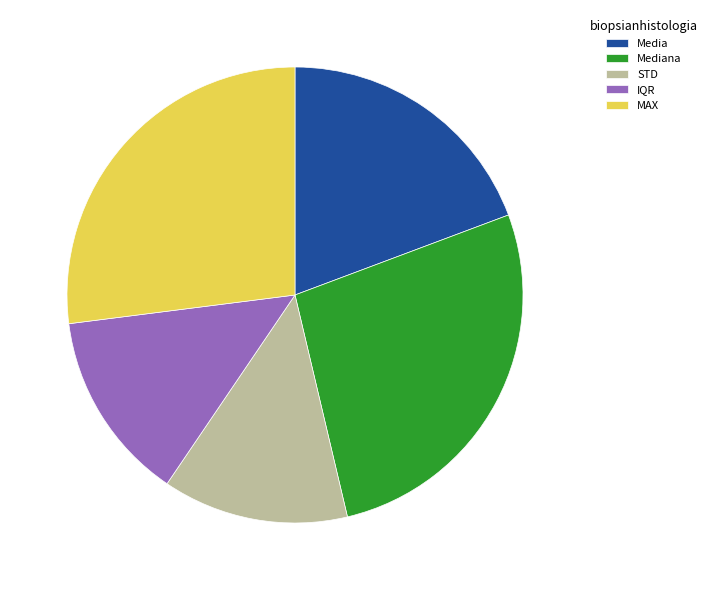

Does MAX represent more than half of the total?

No